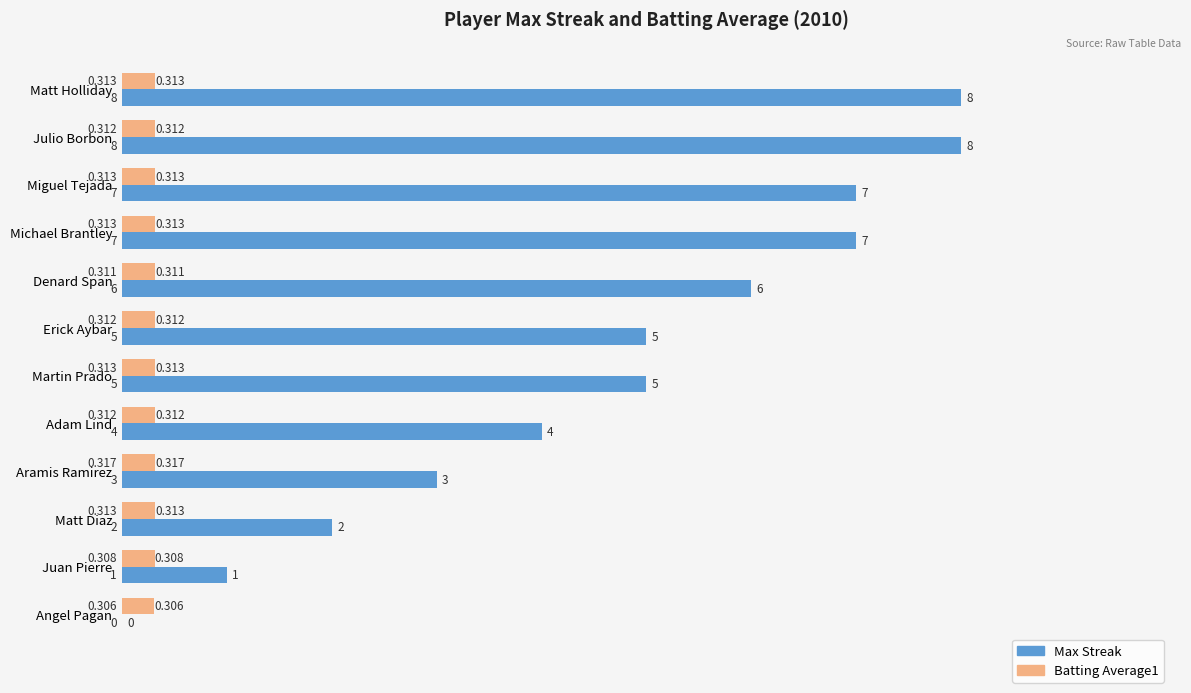

At which label does Batting Average1 reach its peak?

Aramis Ramirez